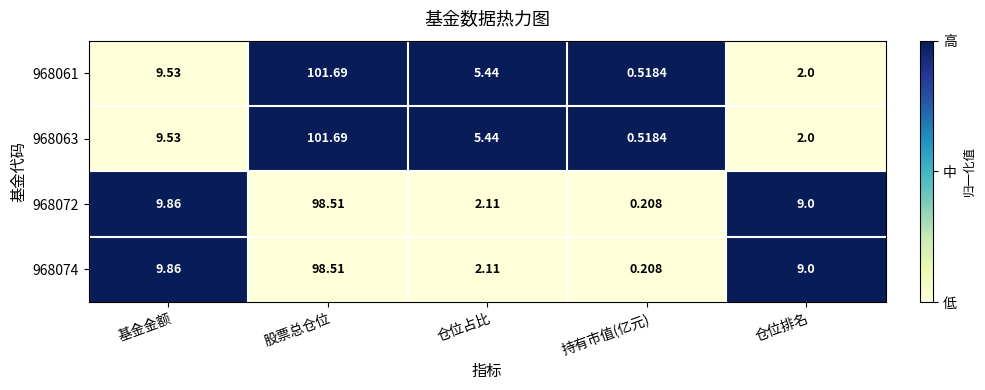

At which category is the sum across all series the highest?

股票总仓位